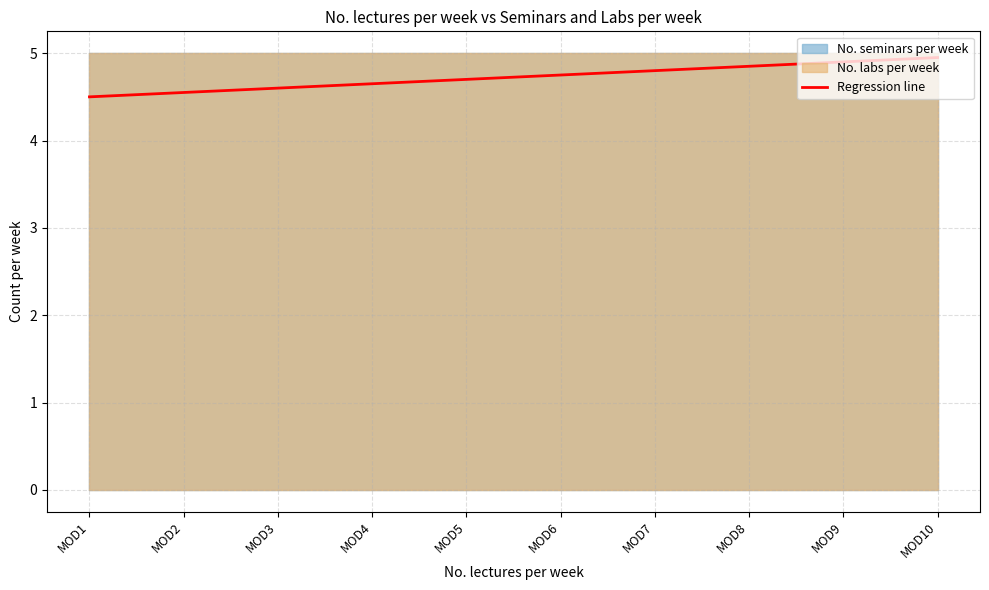

At which category does the chart reach its minimum across all series?

MOD1